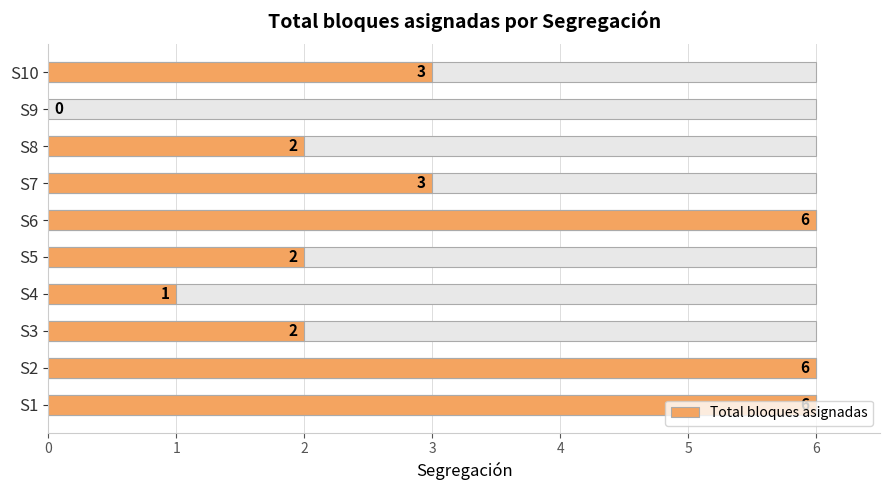

Reading left to right, list all the values displayed in this chart.

6	6	2	1	2	6	3	2	0	3